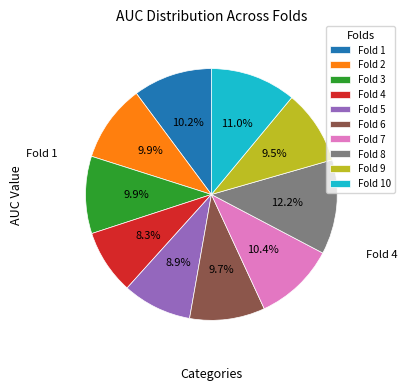

To the nearest percent, what percentage of the pie is Fold 7?

10%